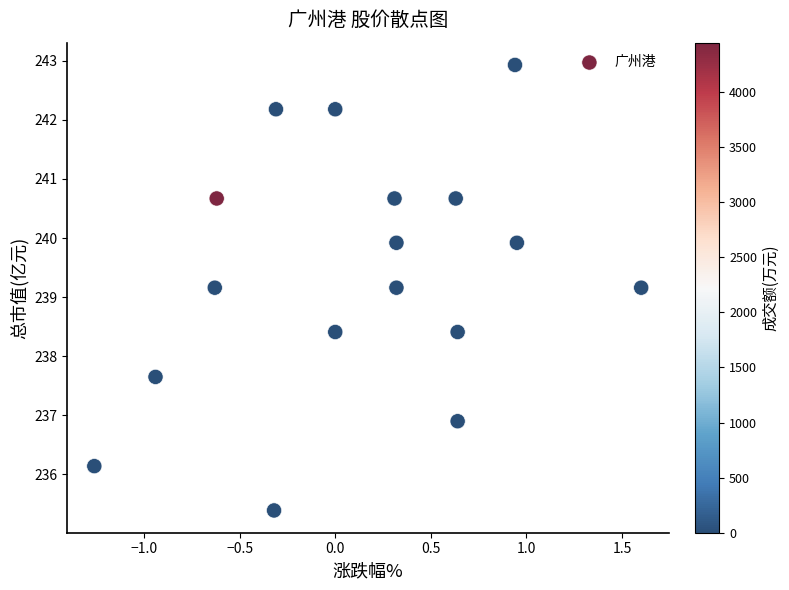

What is the range of X values (max minus min)?

2.9